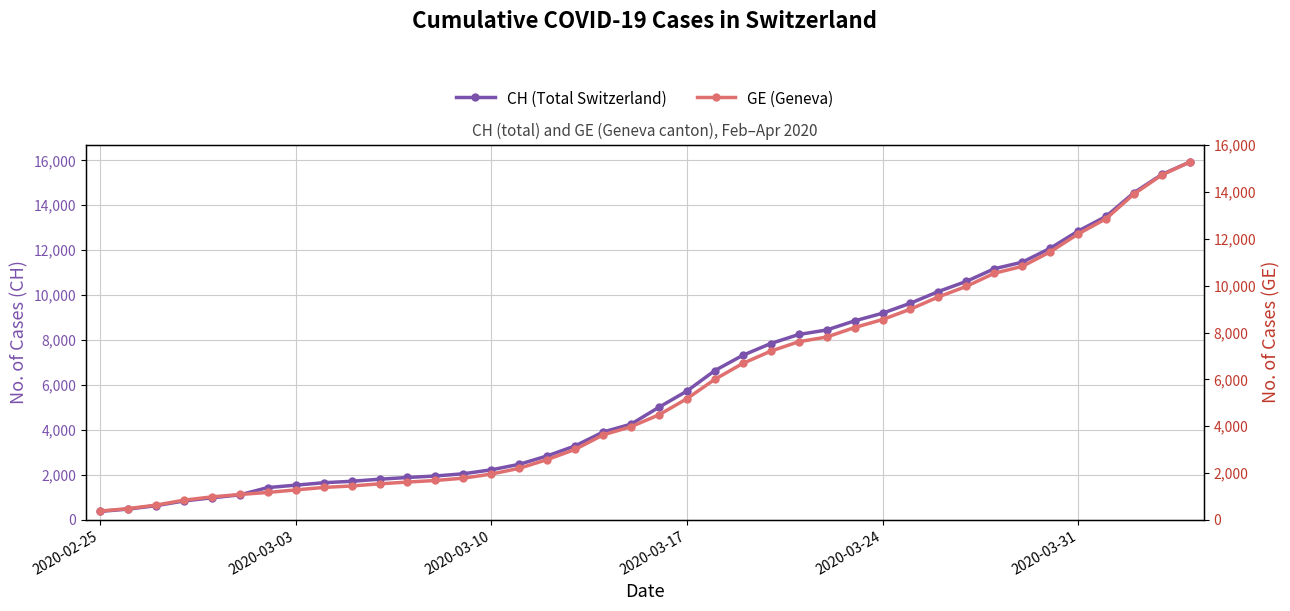

What is the minimum value for CH (Total Switzerland)?

375